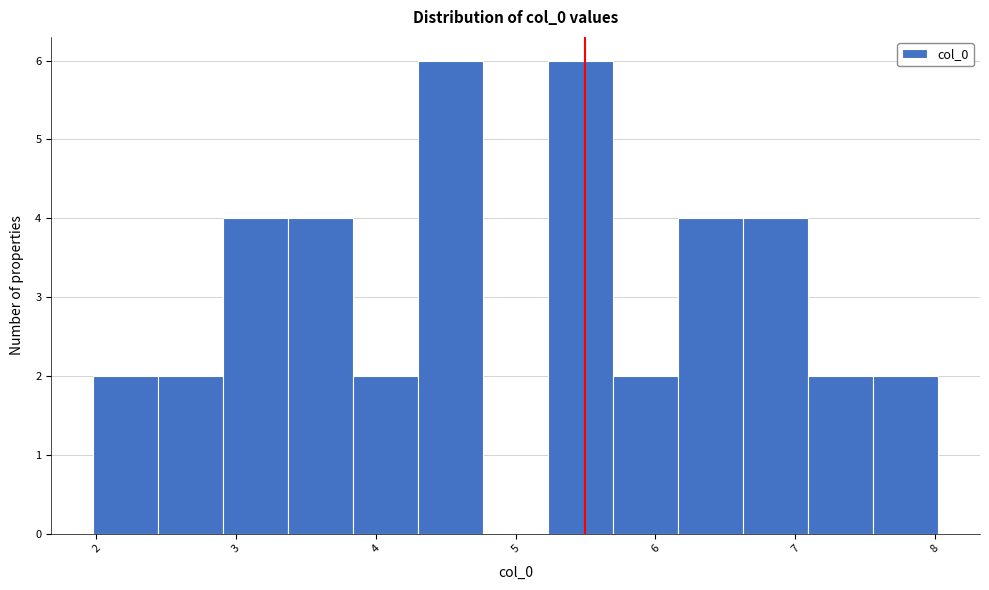

What is the height of the bar covering 7.1 to 7.6 on the x-axis? Neither the bar edges nor the heights are printed on the chart, so give them approximately, as read against the axes.

2